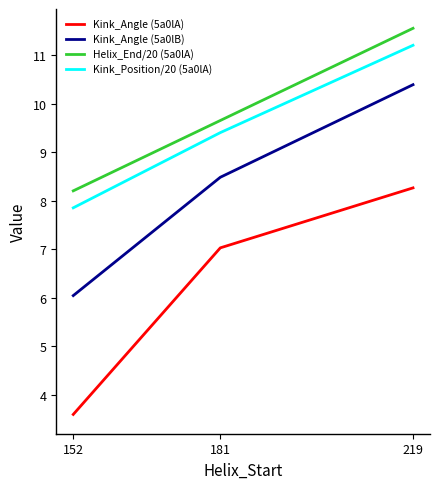

What is the spread (max minus min) of values at 219?

3.3